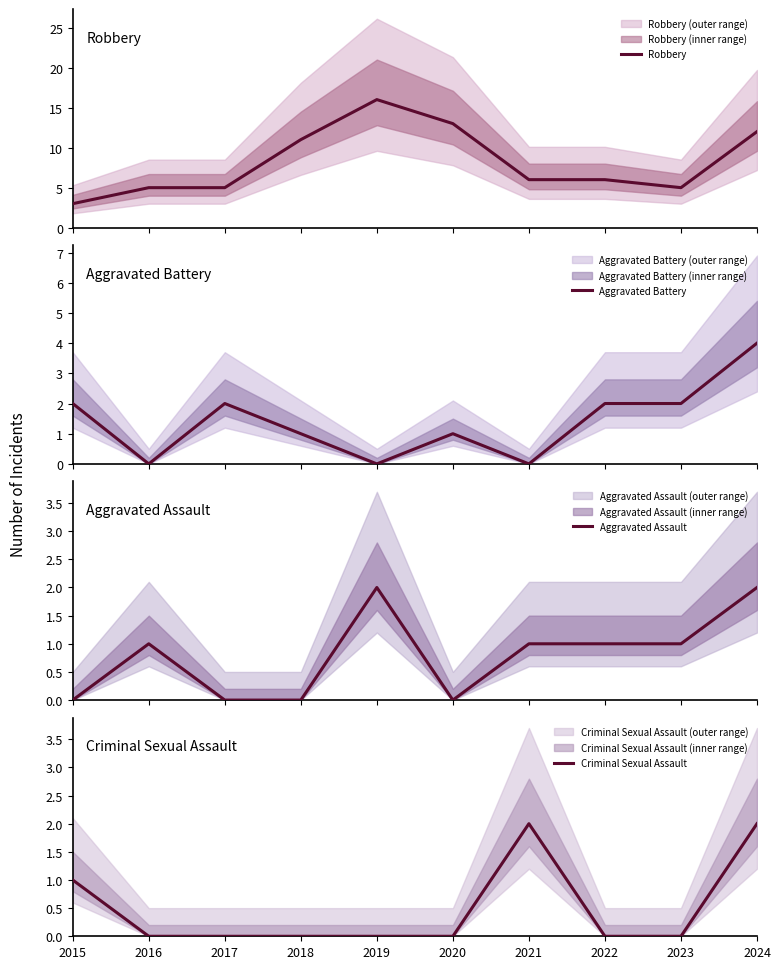

After their last crossing, which series has the higher values: Aggravated Battery or Criminal Sexual Assault?

Aggravated Battery